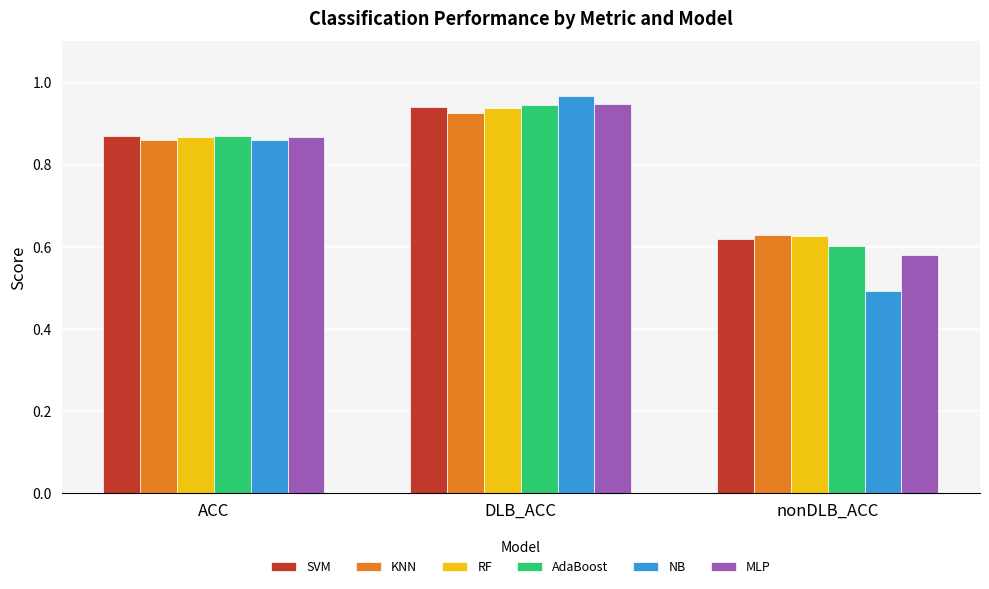

What is the label of the 2nd bar from the right?

DLB_ACC